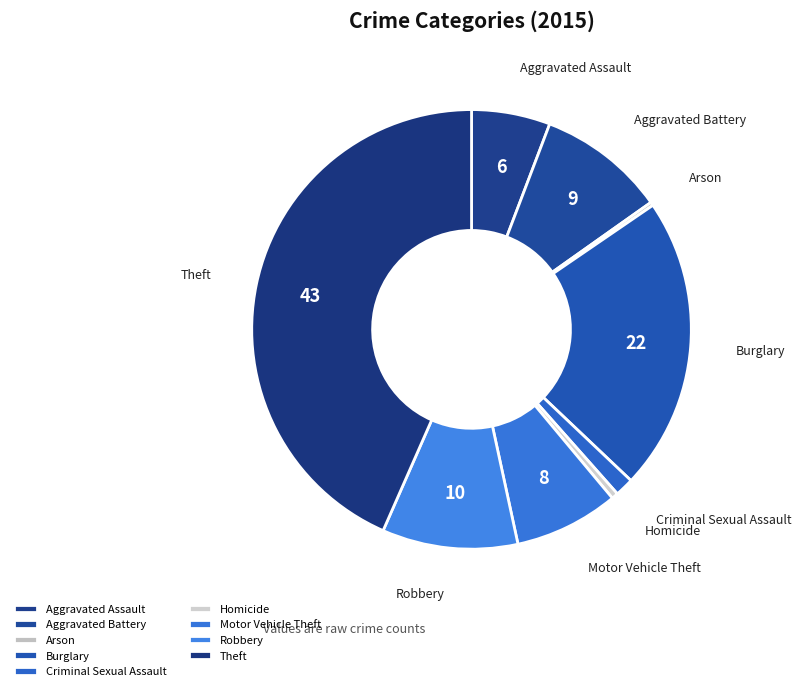

Combined, do Burglary and Homicide account for over 50%?

No